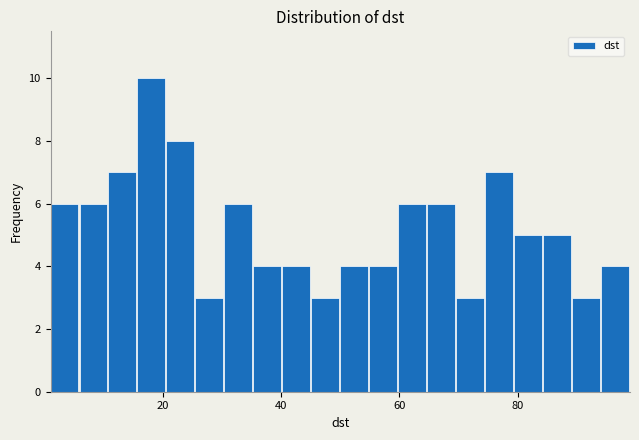

Read against the x-axis, roughly where is the centre of the tallest bar?

18